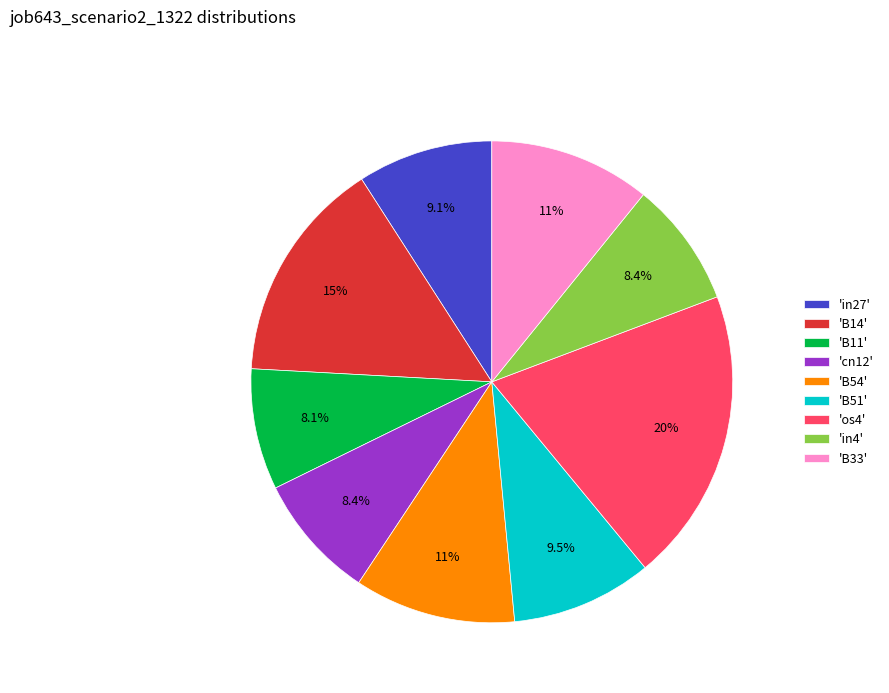

Combined, what portion of the pie is 'os4' and 'B11'?

27.9%